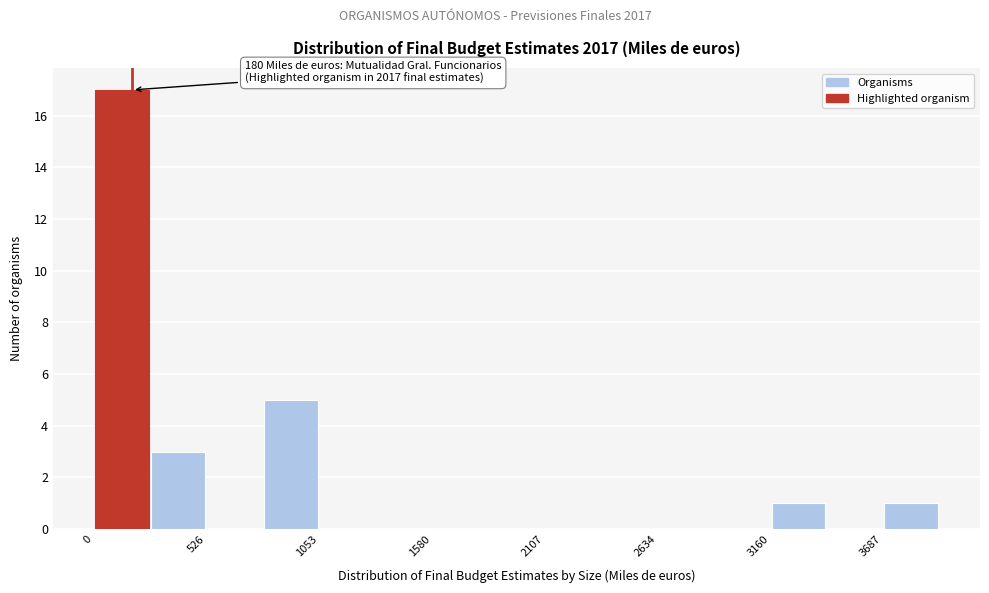

Read against the x-axis, roughly where is the centre of the tallest bar?

100